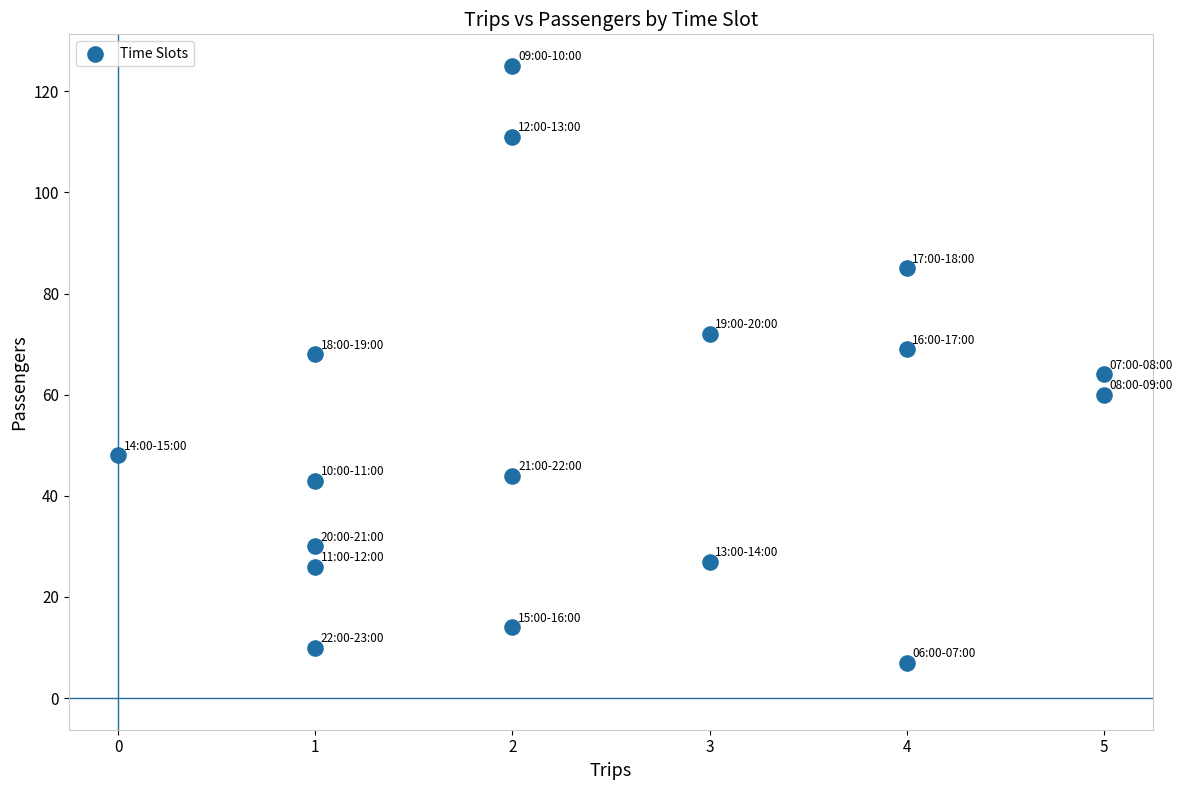

What is the range of Y values (max minus min)?

118